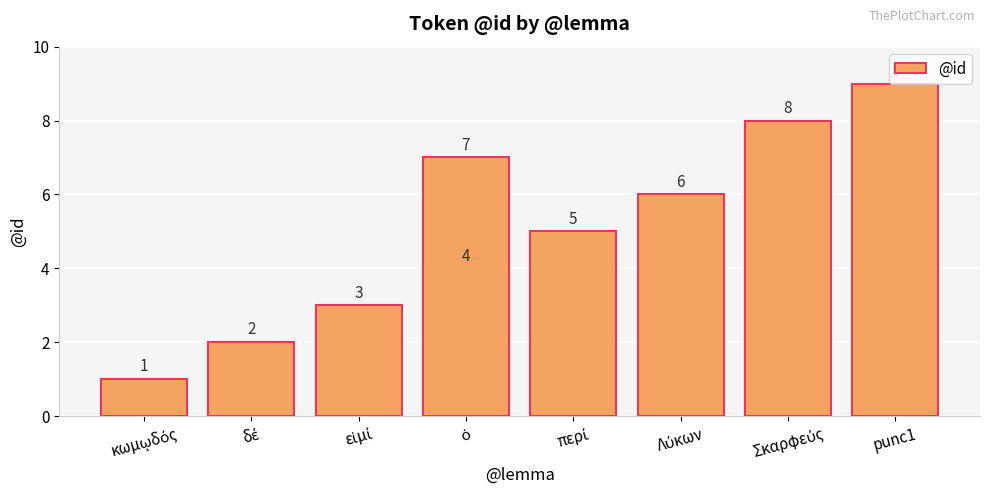

What is the difference between the values at ὁ and εἰμί?

1